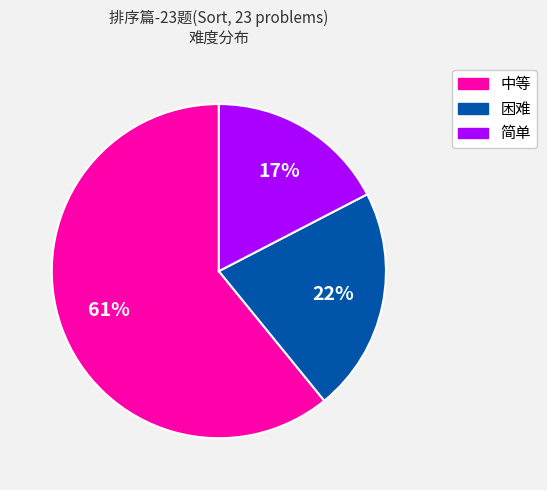

The 中等 slice represents 47% of the pie. True or false?

False